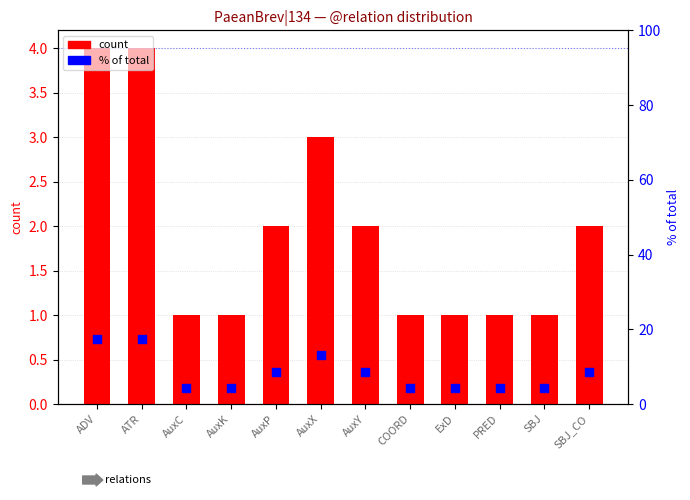

What are all the series names shown in the legend?

count, % of total